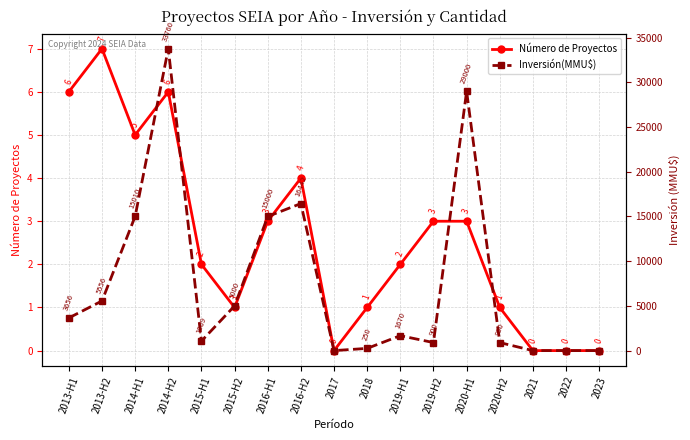

True or false: Inversión(MMU$) has more than 0 interior local peaks.

True